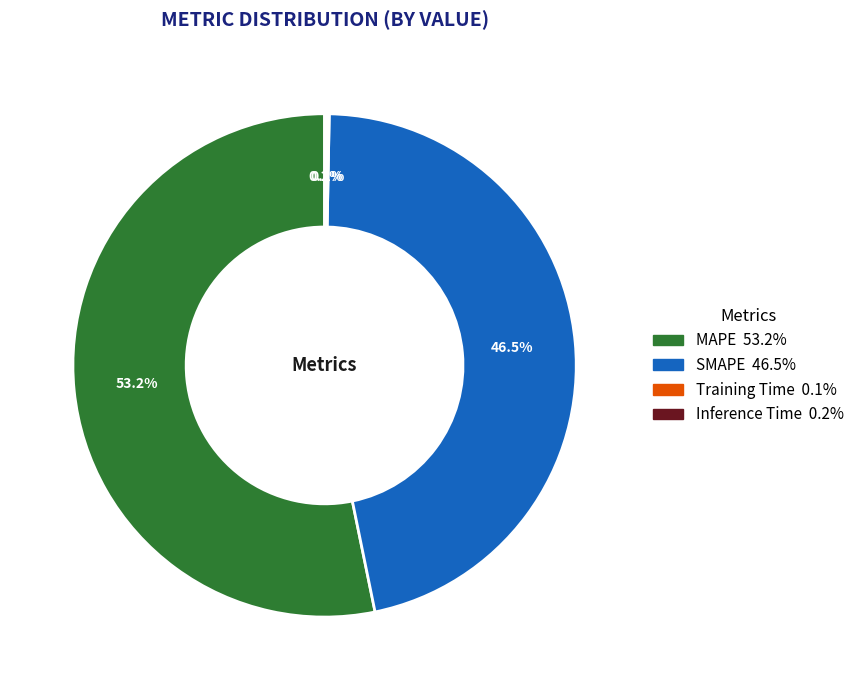

What percentage do MAPE and SMAPE together represent?

99.7%